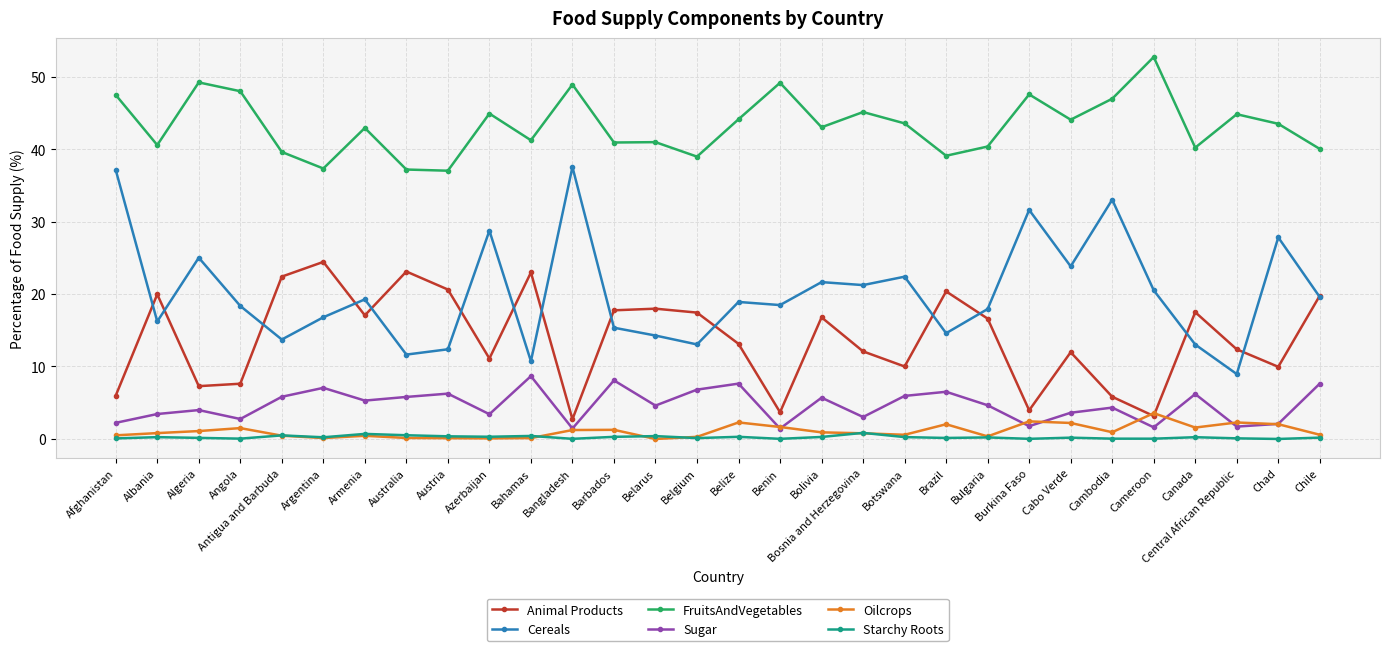

What is the difference between the maximum and second lowest values in the Cereals series?

26.8